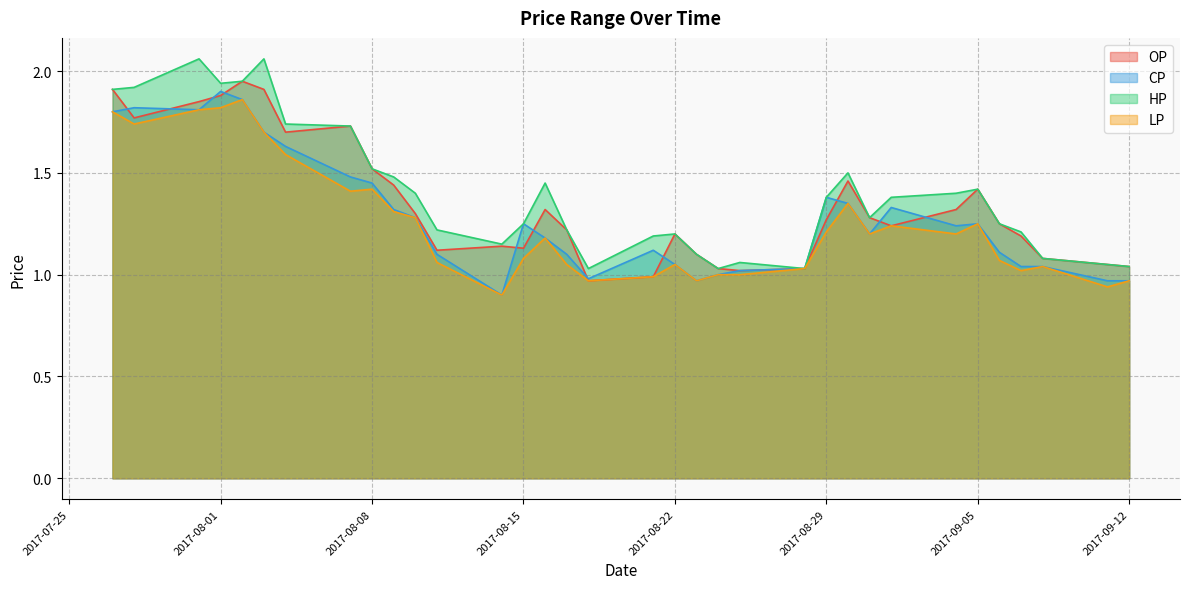

Count the number of categories in the chart.

34